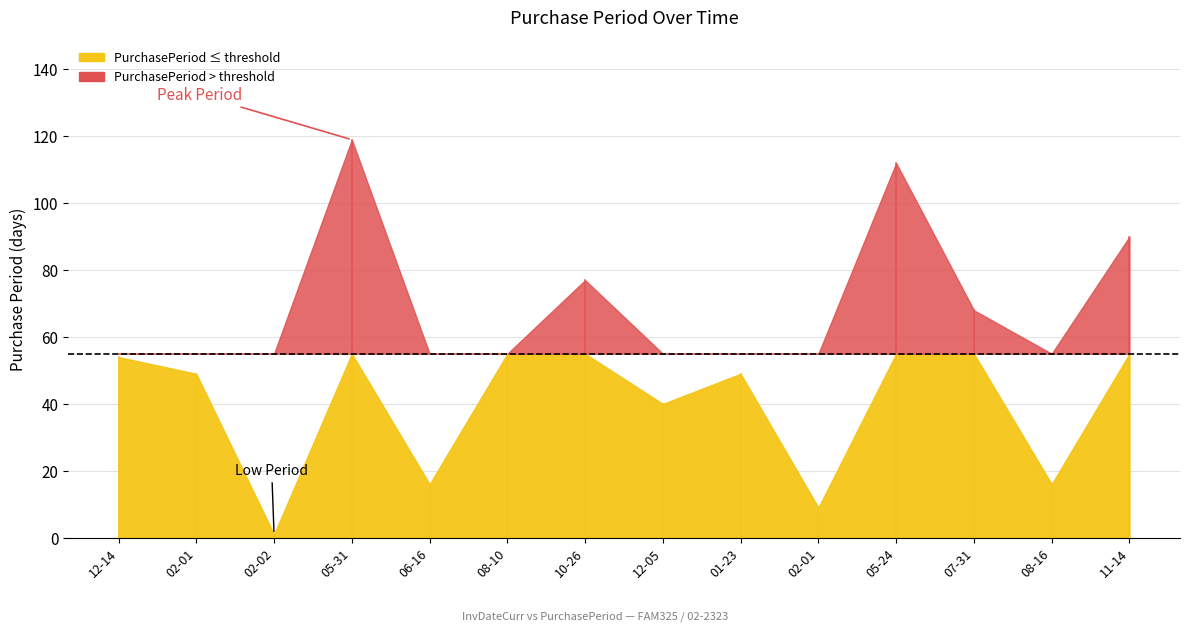

What is the ratio of the value at 2016-02-02 to the value at 2017-02-01?

0.1